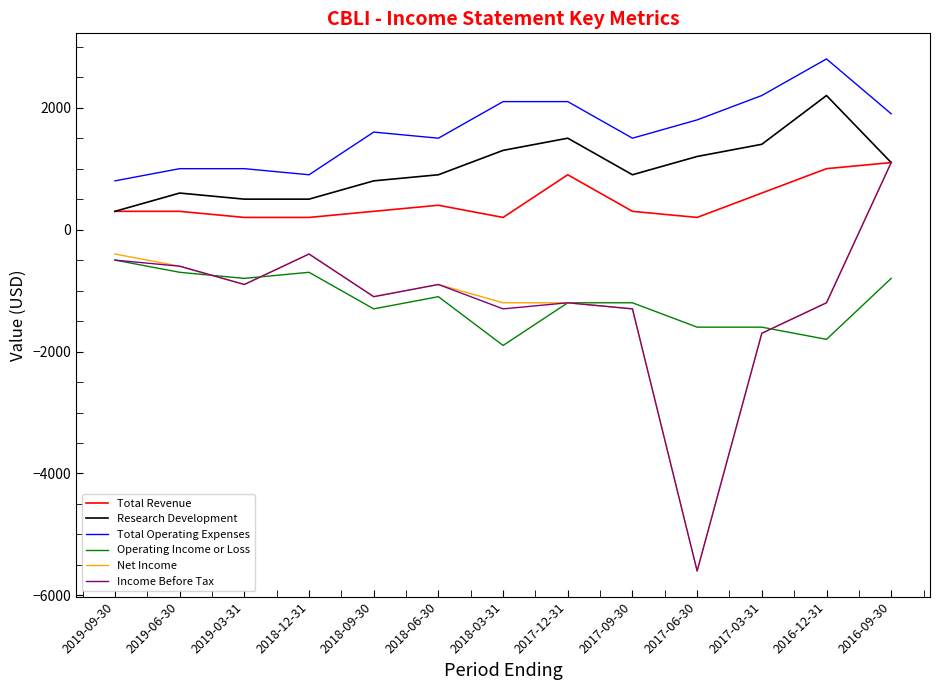

What is the average value of the Income Before Tax series?

-1200